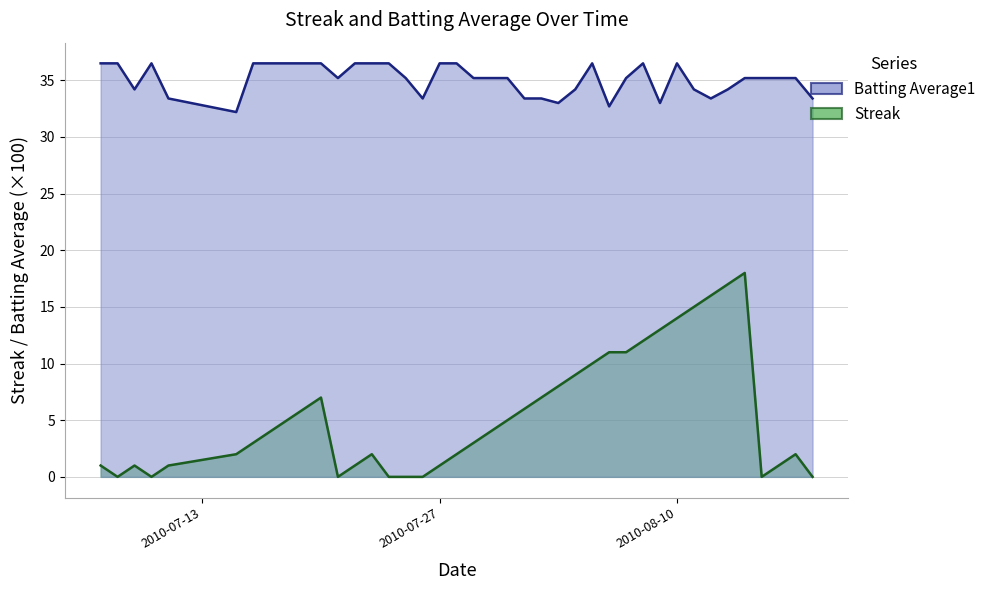

What are all the series names shown in the legend?

Streak, Batting Average1